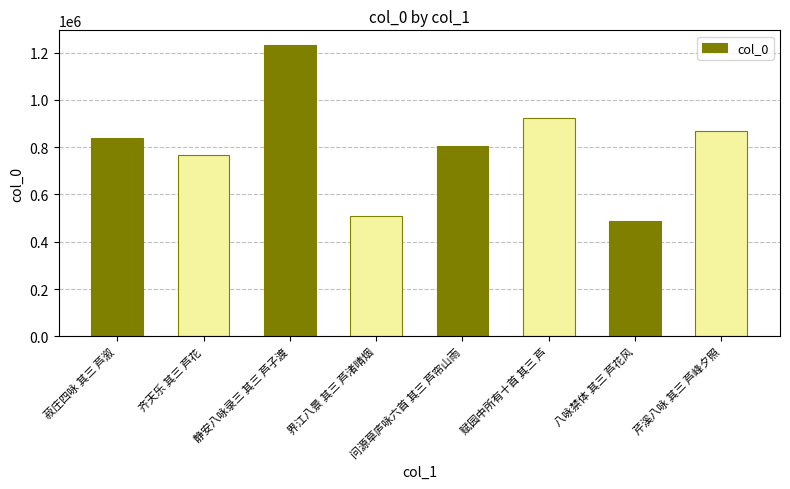

What is the greatest value displayed?

1232426